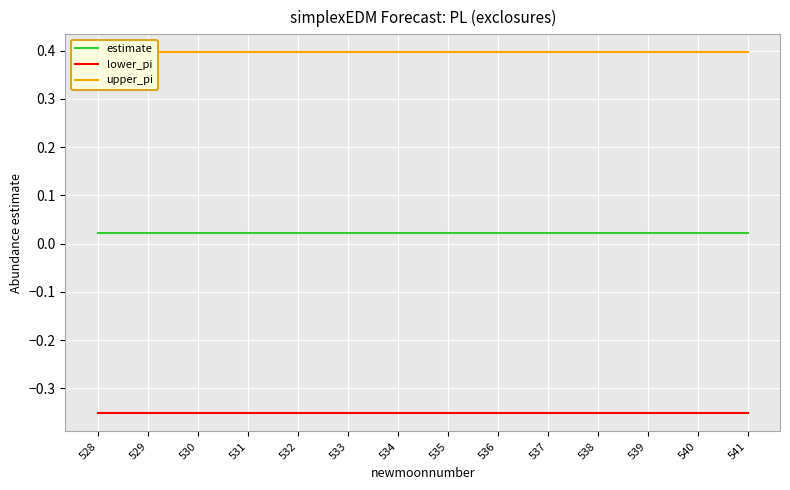

Where is lower_pi nearest to the value 0?

529